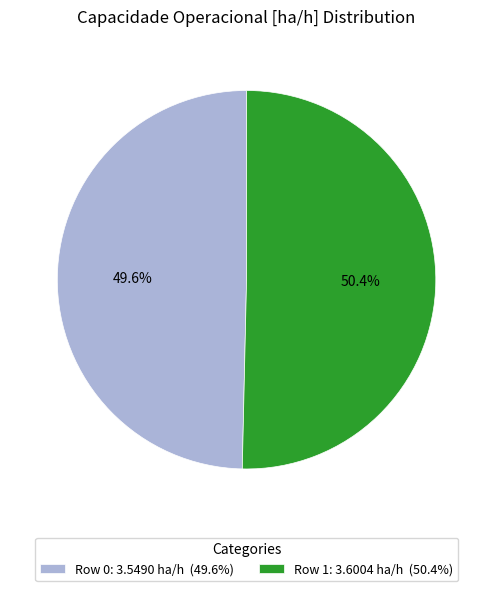

Is it true that Row 0 is 58% of the pie?

False